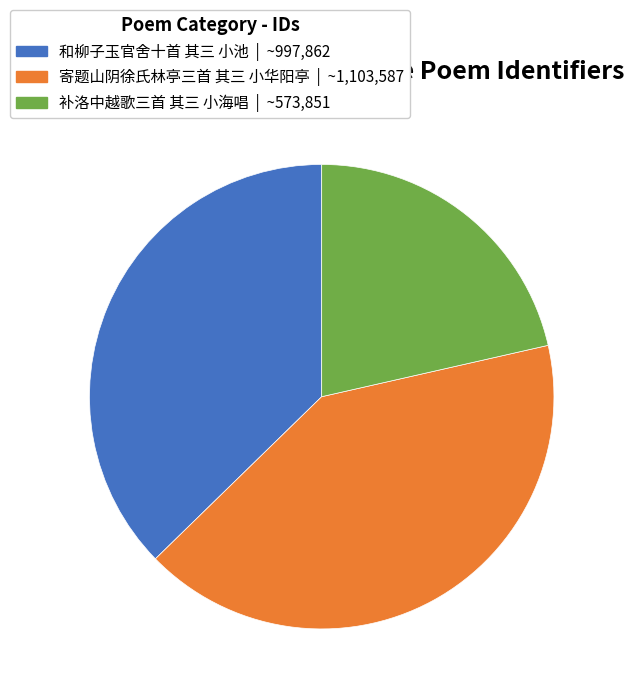

Combined, do 补洛中越歌三首 其三 小海唱 and 和柳子玉官舍十首 其三 小池 account for over 50%?

Yes